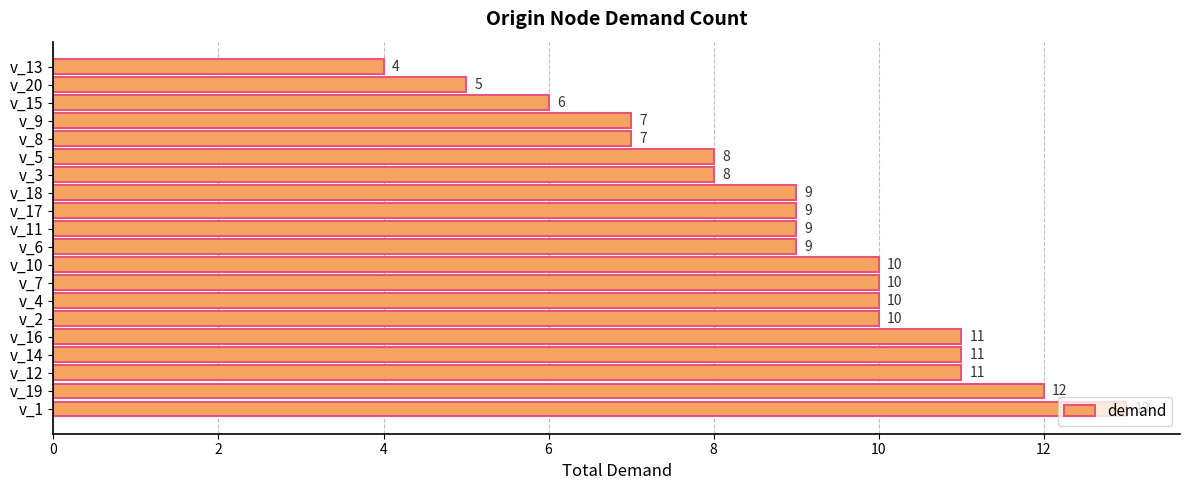

What is the average value?

9